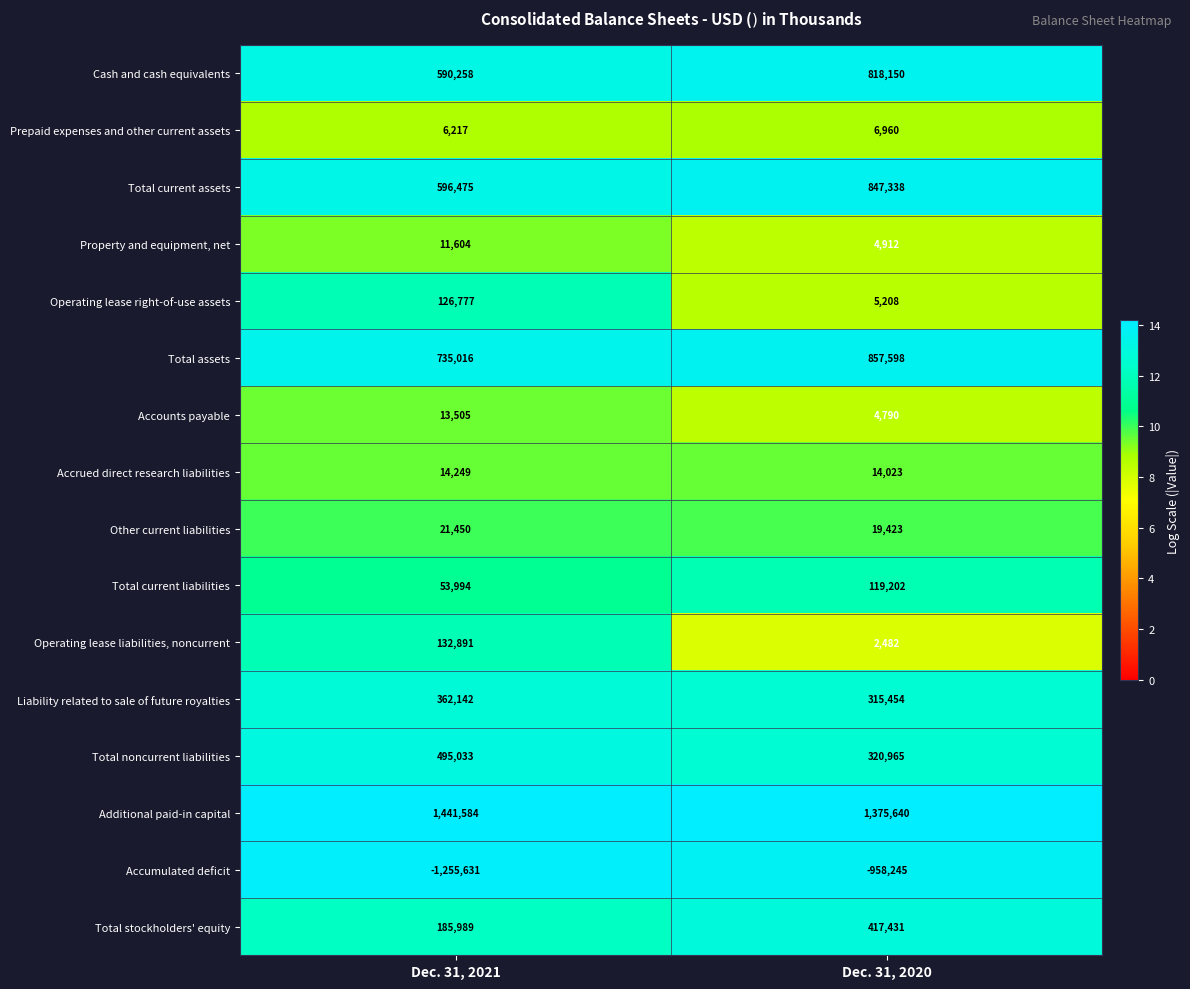

List the labels in order of Total noncurrent liabilities value, largest first.

Dec. 31, 2021, Dec. 31, 2020